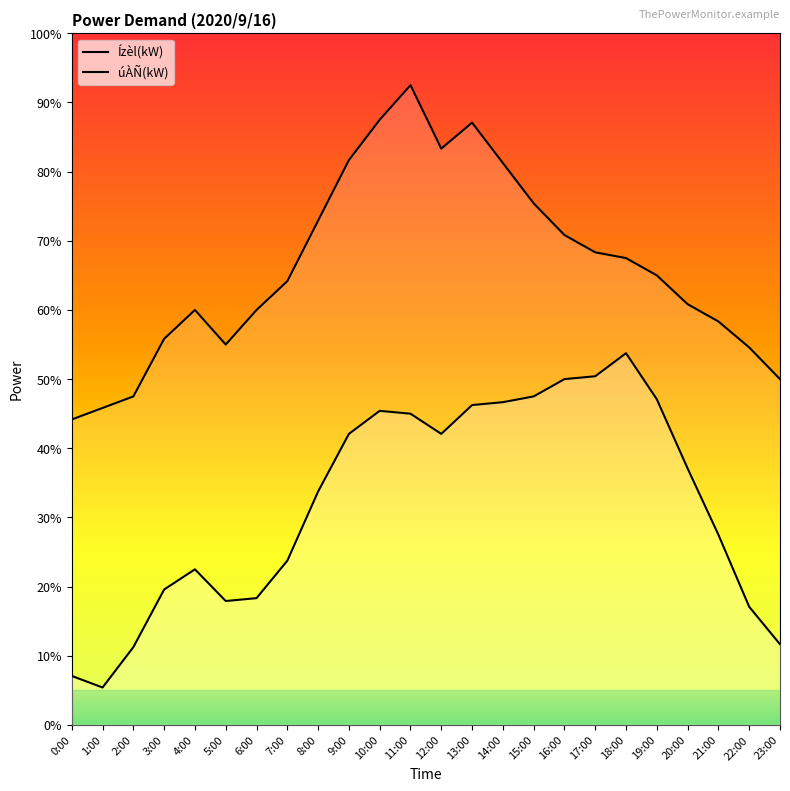

True or false: Ízèl(kW) and úÀÑ(kW) intersect in this chart.

False